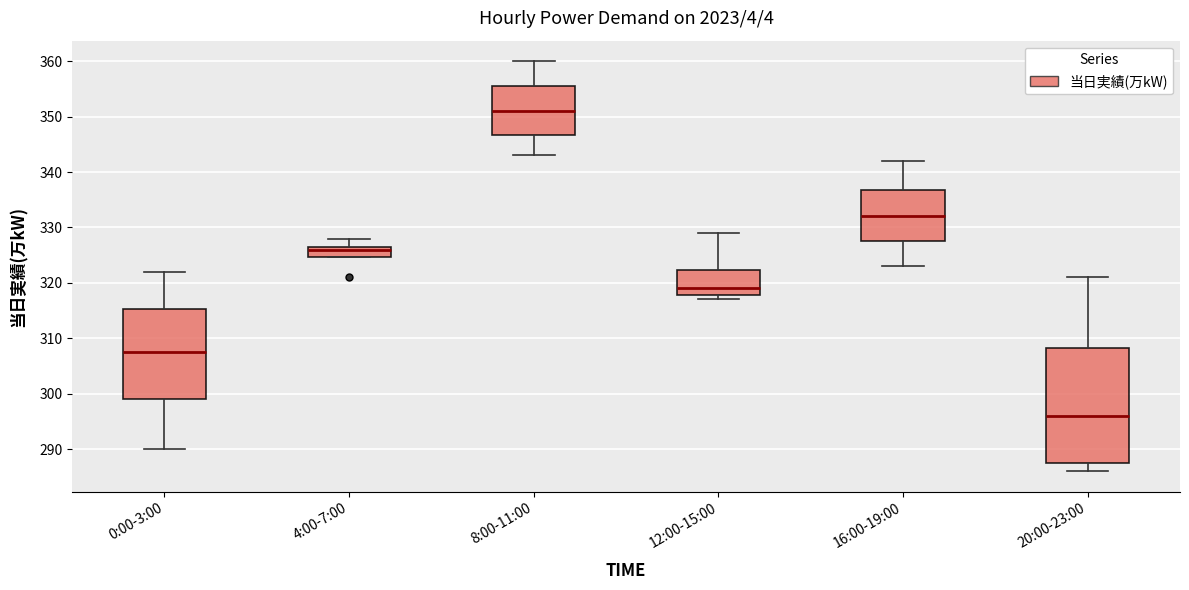

Which box has the highest median line?

8:00-11:00